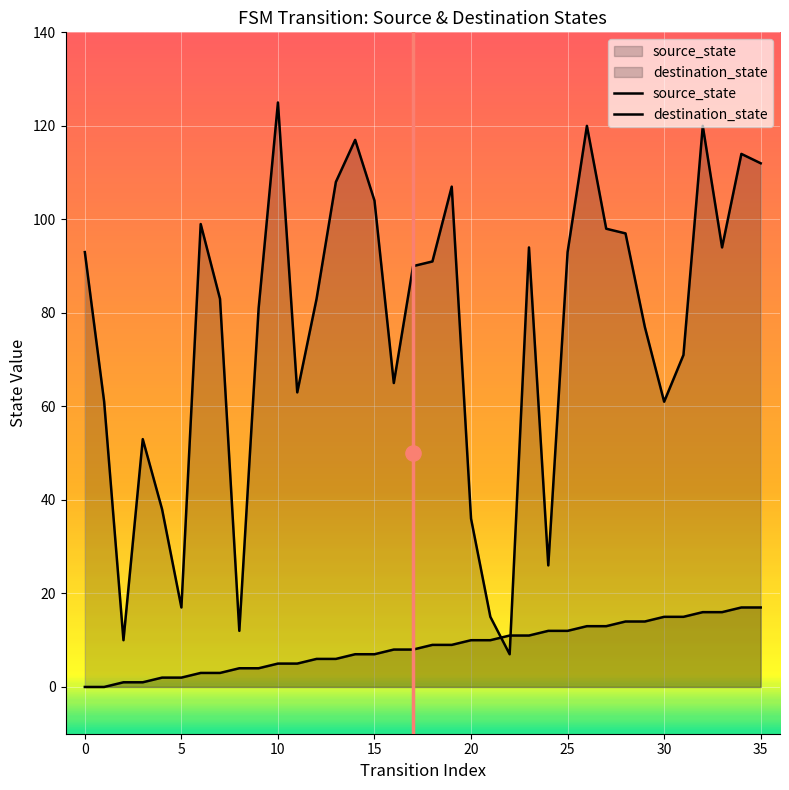

What are all the series names shown in the legend?

source_state, destination_state